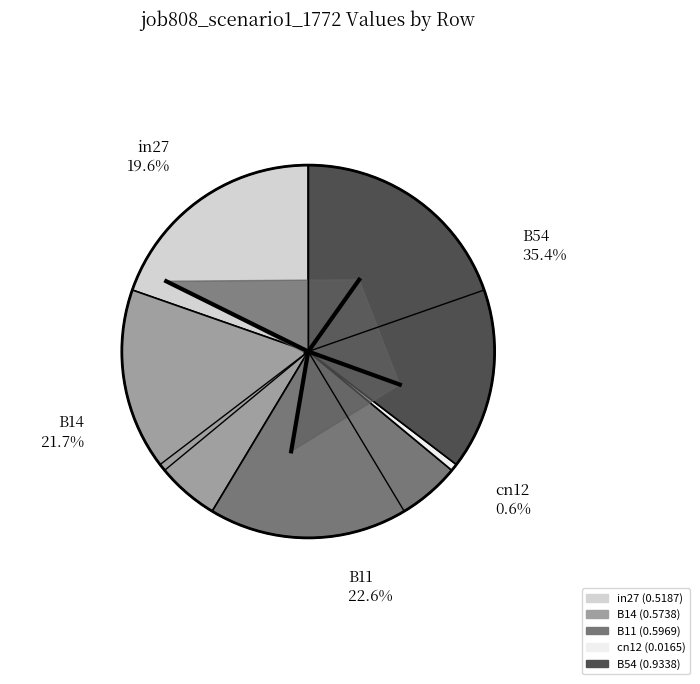

How many slices are in this pie chart?

5